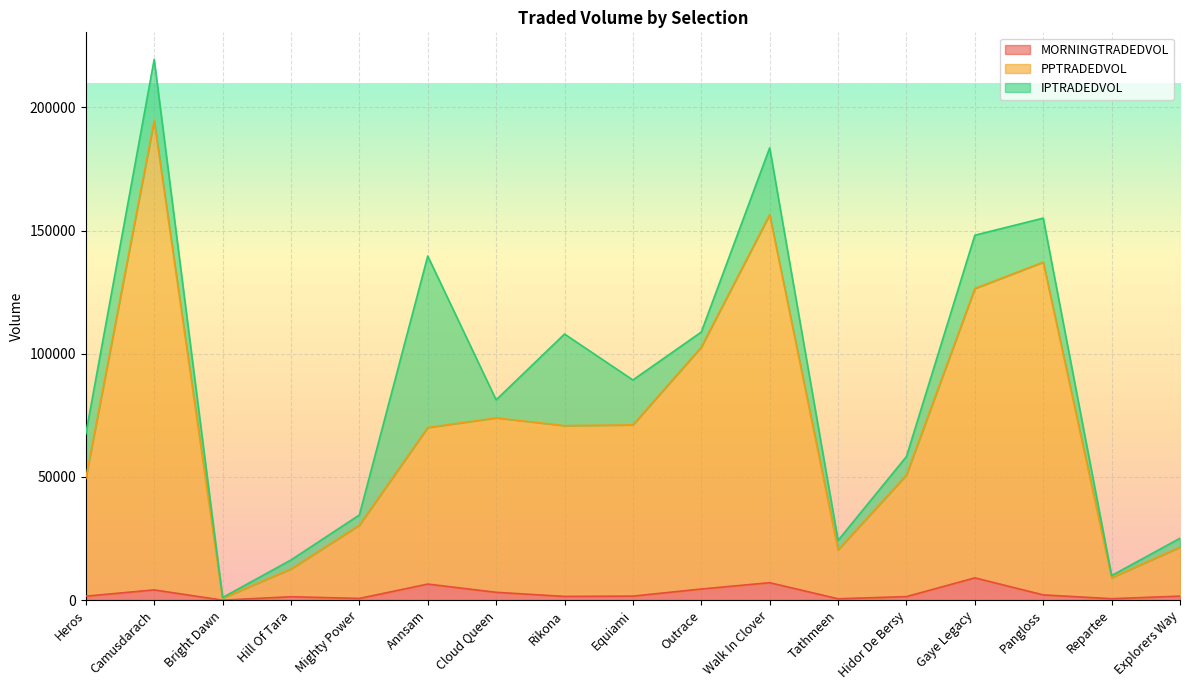

What is the sum of the PPTRADEDVOL values at Pangloss and Walk In Clover?

293597.6